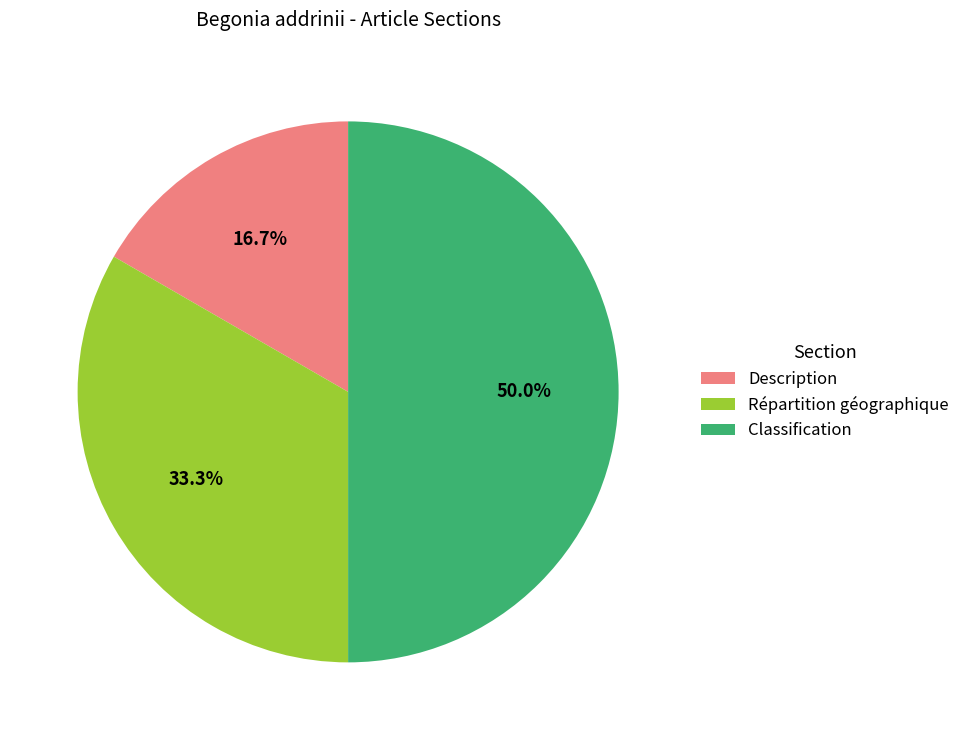

What percentage is the Description slice, to the nearest percent?

17%